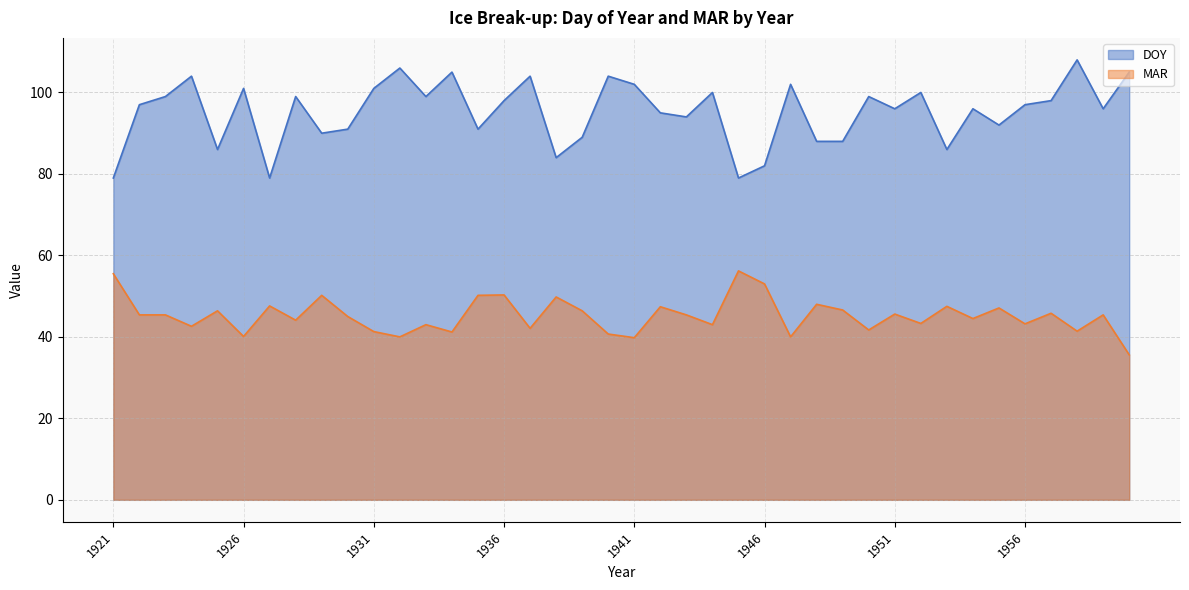

The MAR series shows 46.6 at 1949. True or false?

True